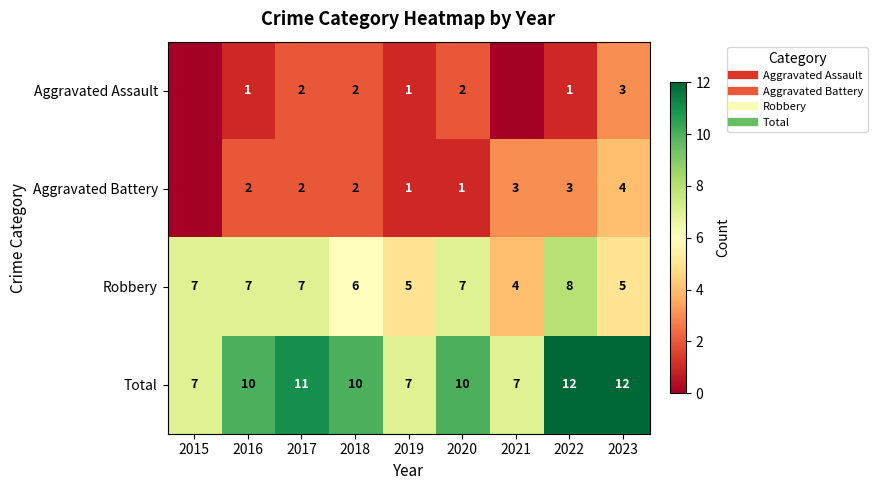

What is the difference between the highest and lowest values at 2017?

9